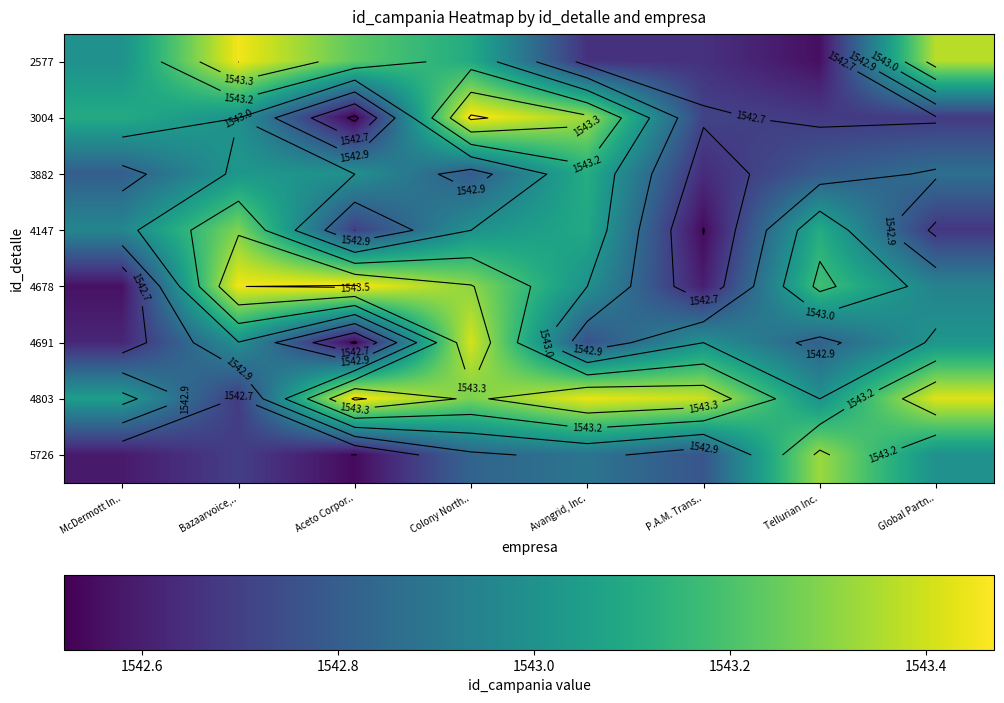

What is the approximate value of 4691 at Bazaarvoice,..?

1543.0